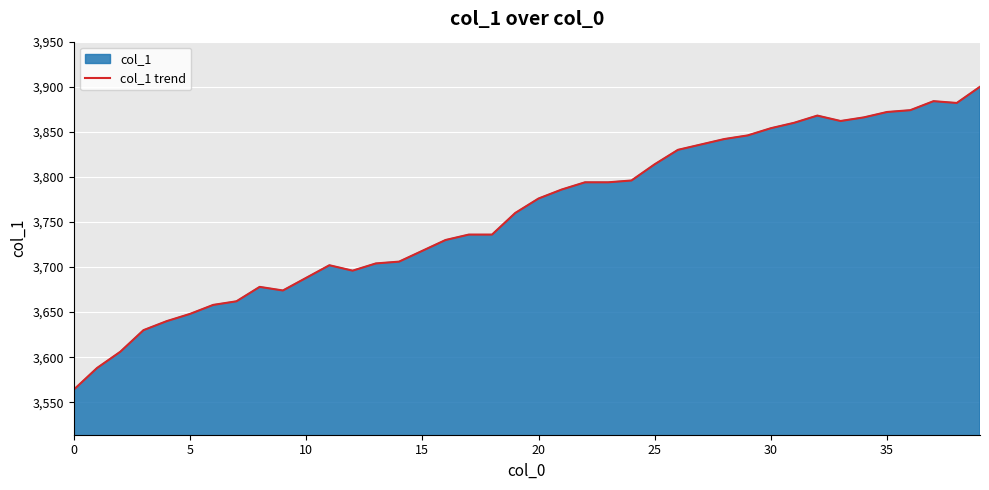

Where is the first local minimum?

9